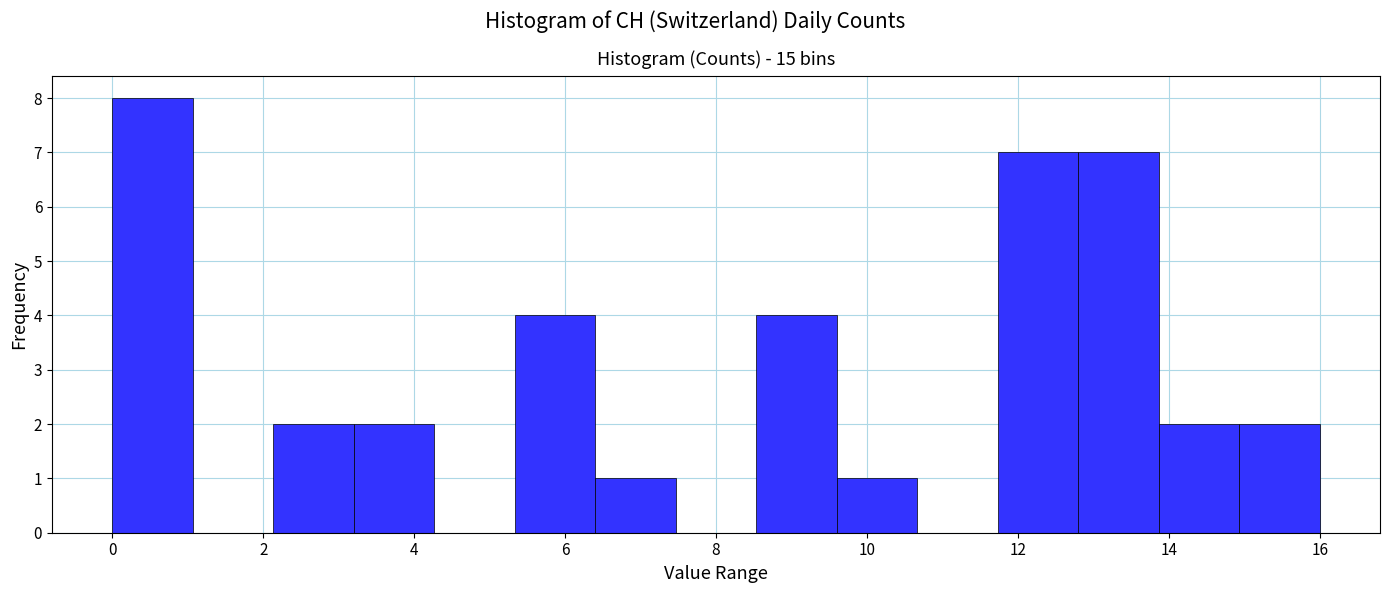

Which range on the x-axis has the tallest bar?

0.0 to 1.0